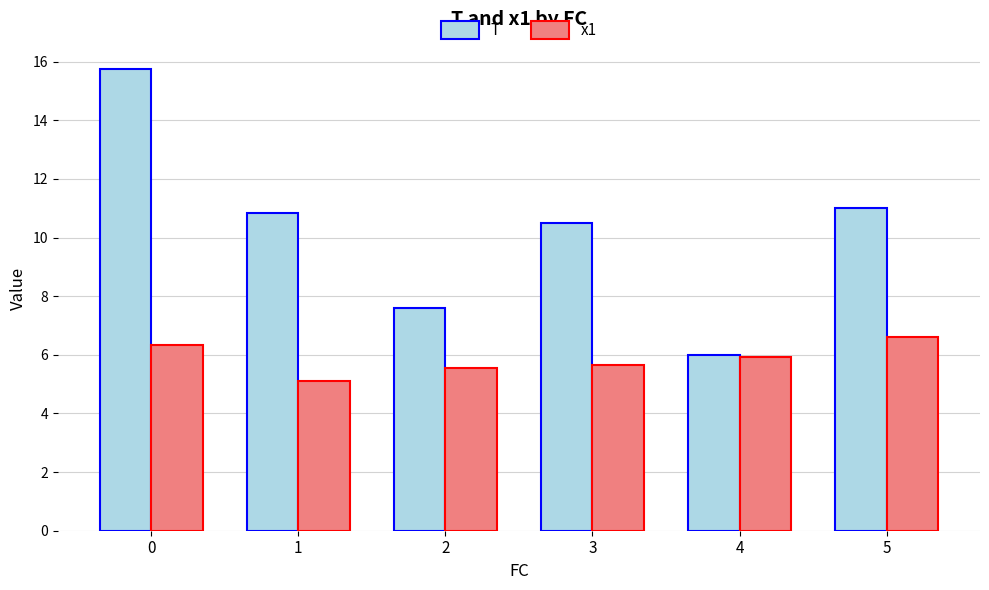

At 2, list the series in order from largest to smallest.

T, x1